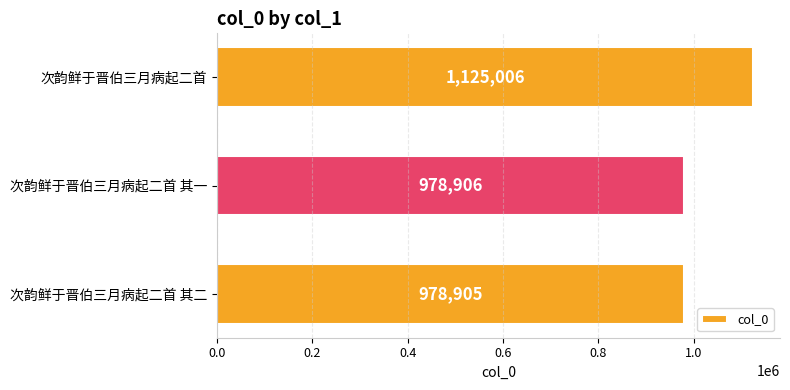

At which category does the chart reach its peak across all series?

次韵鲜于晋伯三月病起二首